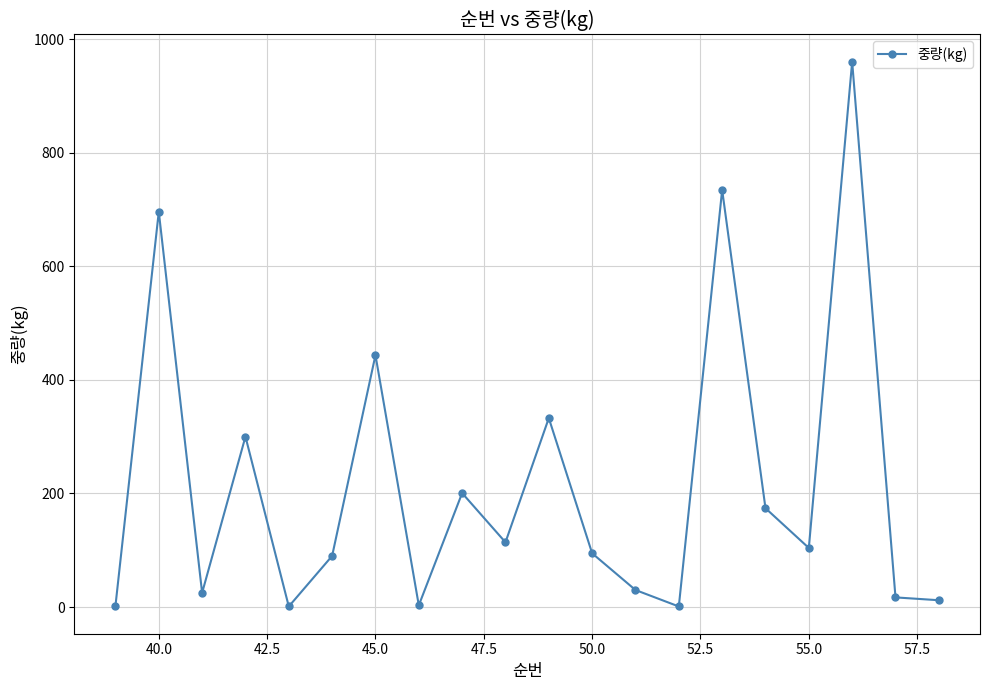

How many interior local peaks (higher than both neighbors) does the data have?

7